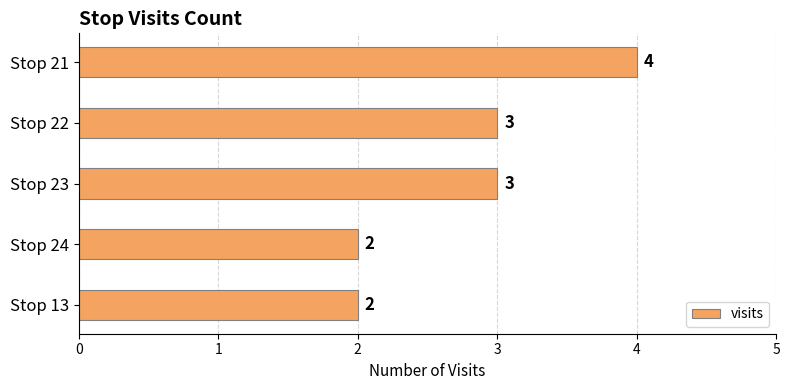

How many bars are there in total?

5